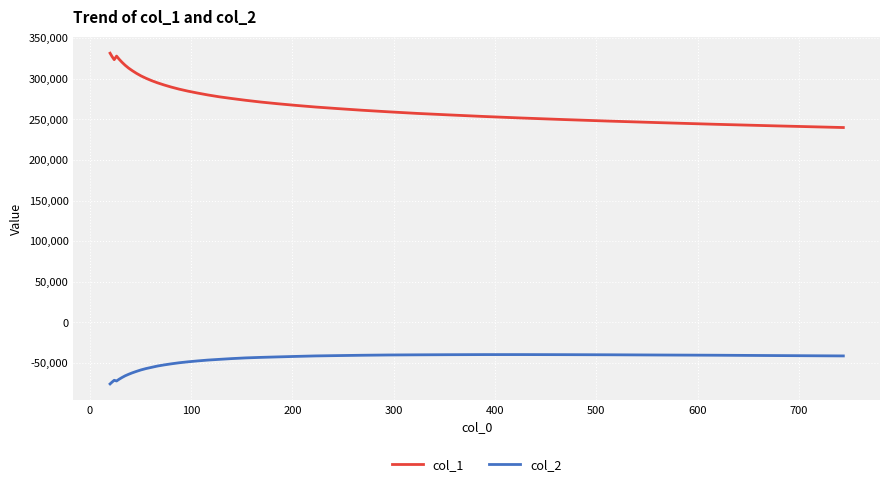

What is the difference between the maximum and second lowest values in the col_1 series?

89533.6